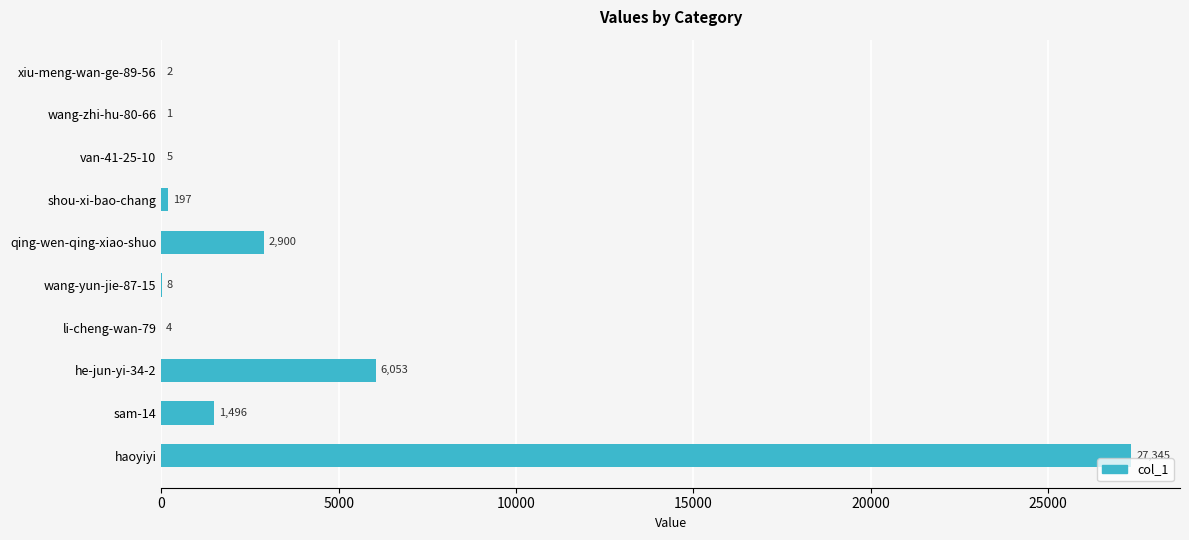

What is the change in value from qing-wen-qing-xiao-shuo to he-jun-yi-34-2?

+3153